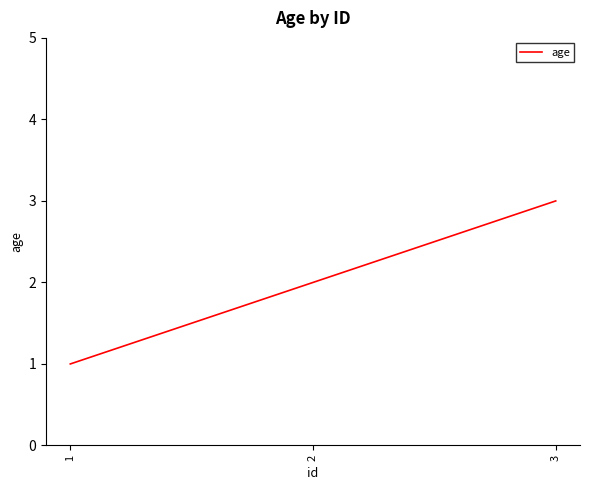

Reading left to right, what are all the values shown in this chart?

1=1	2=2	3=3